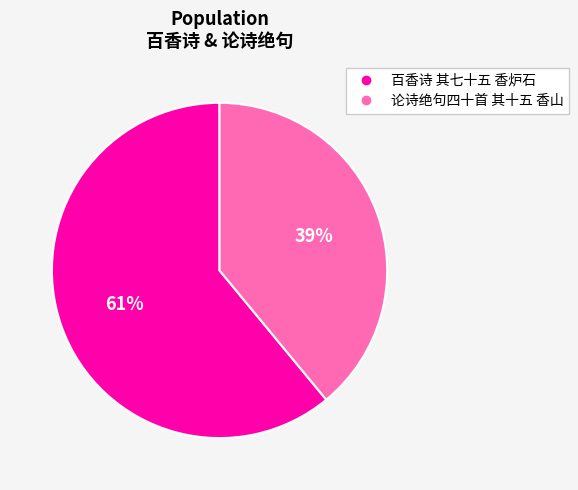

Which slice represents more than half of the pie?

百香诗 其七十五 香炉石